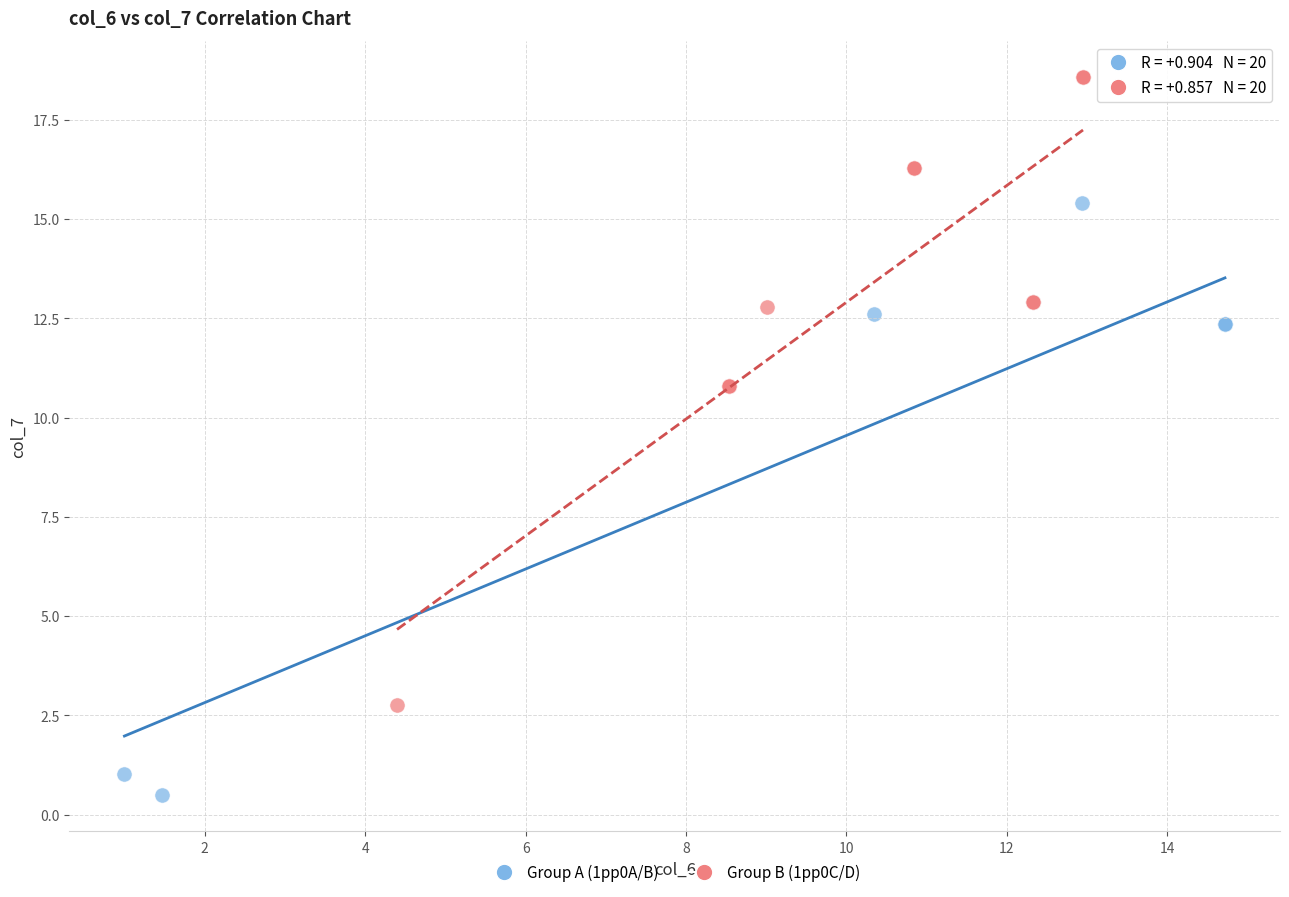

What are all the series names shown in the legend?

Group A (1pp0A/B), Group B (1pp0C/D)